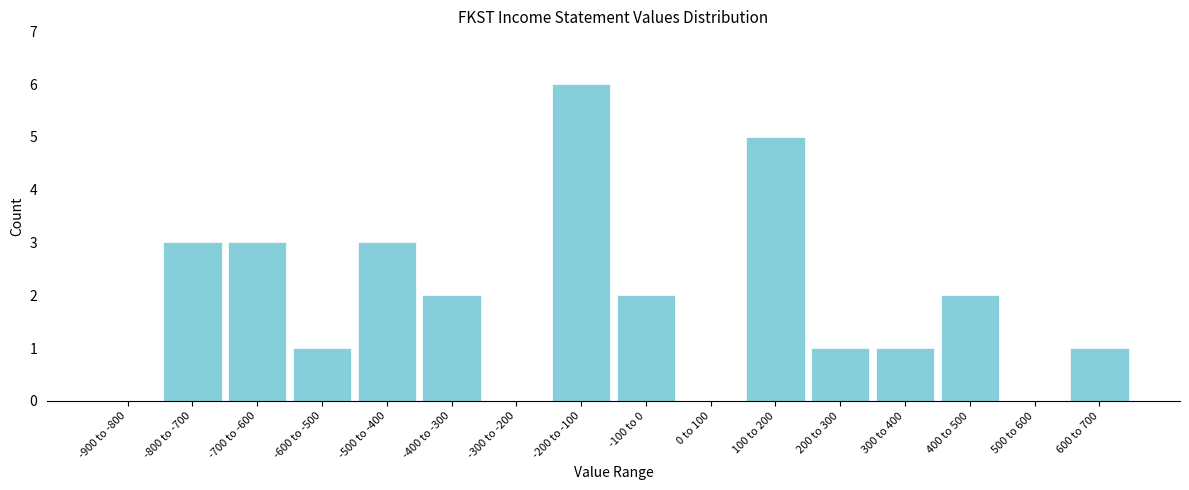

Reading right to left, list all the values displayed in this chart.

600 to 700=1	500 to 600=0	400 to 500=2	300 to 400=1	200 to 300=1	100 to 200=5	0 to 100=0	-100 to 0=2	-200 to -100=6	-300 to -200=0	-400 to -300=2	-500 to -400=3	-600 to -500=1	-700 to -600=3	-800 to -700=3	-900 to -800=0